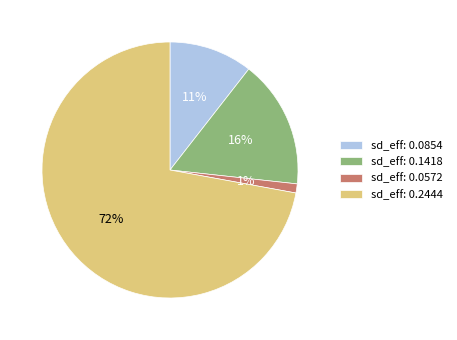

To the nearest percent, what is the difference between the largest and smallest slice percentages?

71%